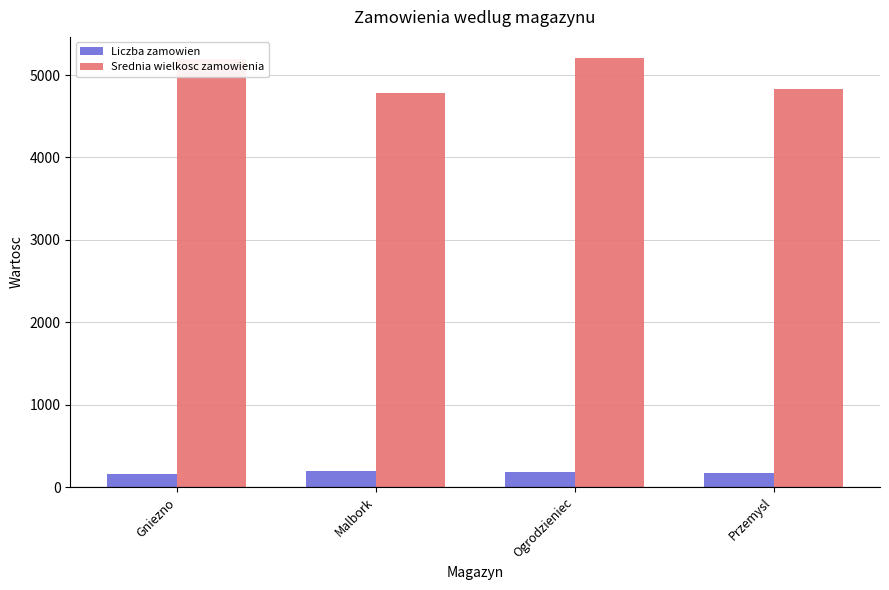

Which series has the largest total across all categories?

Srednia wielkosc zamowienia